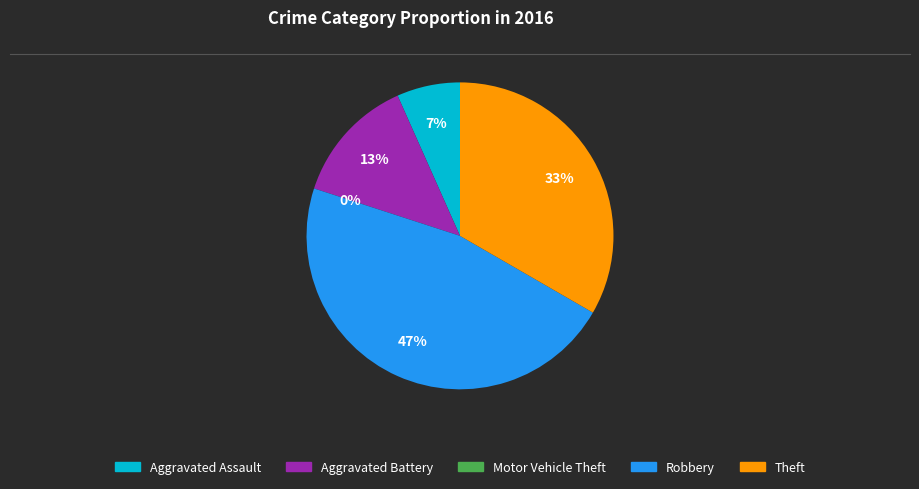

Which category has the biggest portion of the pie?

Robbery